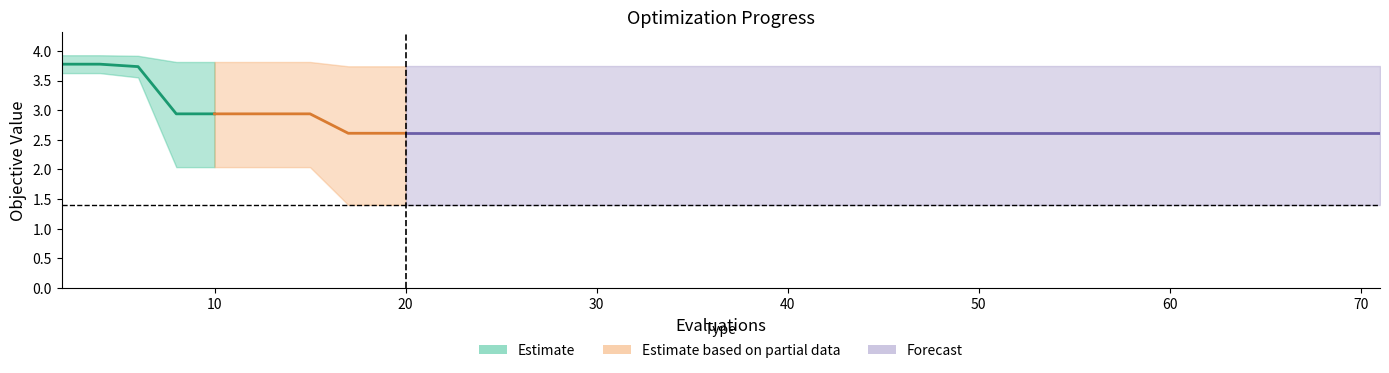

What is the difference between the highest and lowest values at 20?

2.3